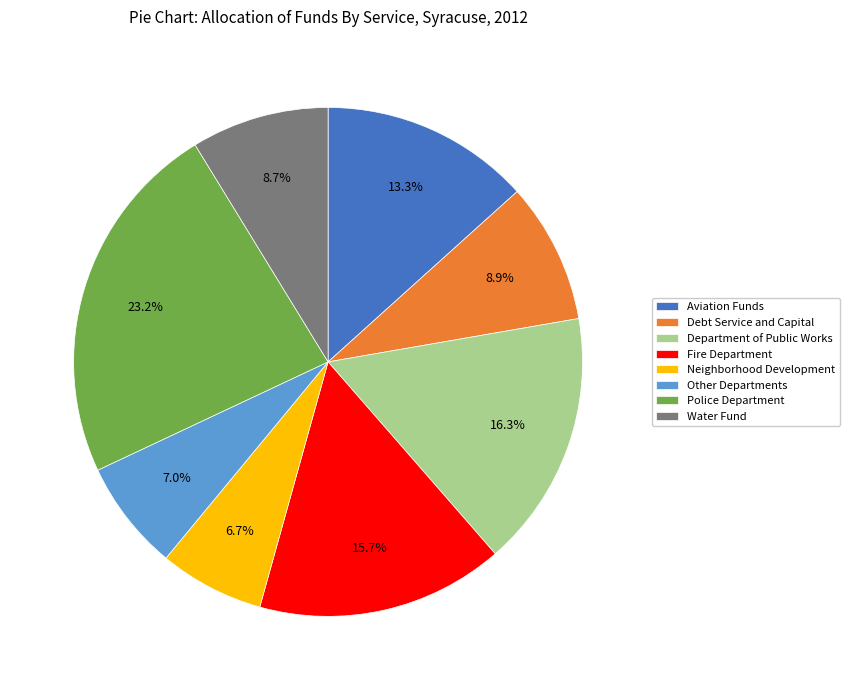

Does any single category account for the majority?

No